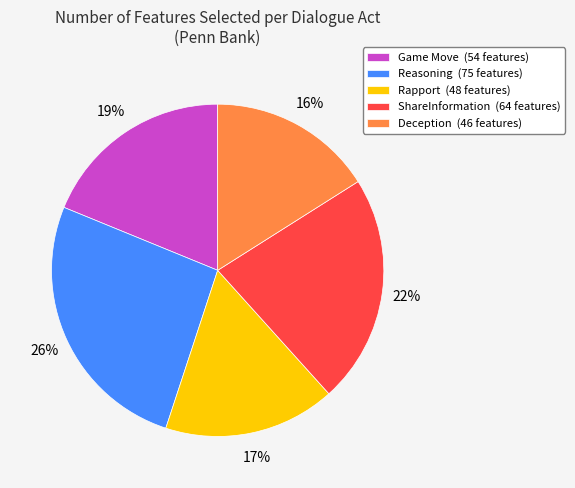

Which category has the smallest portion of the pie?

Deception